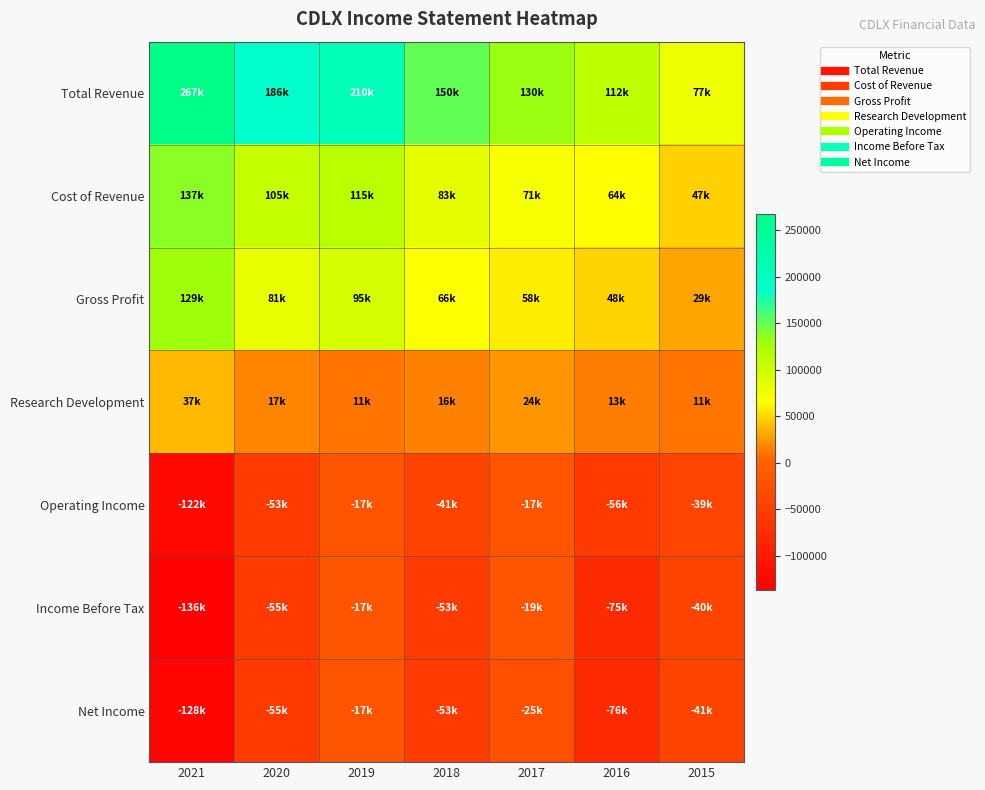

At which category is the sum across all series the highest?

2019